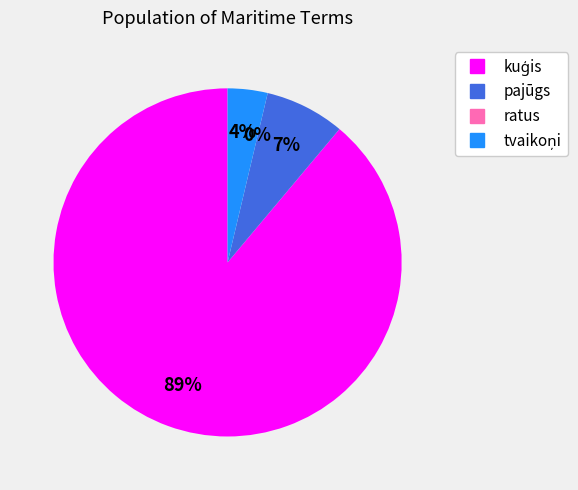

Which category has the biggest portion of the pie?

kuģis